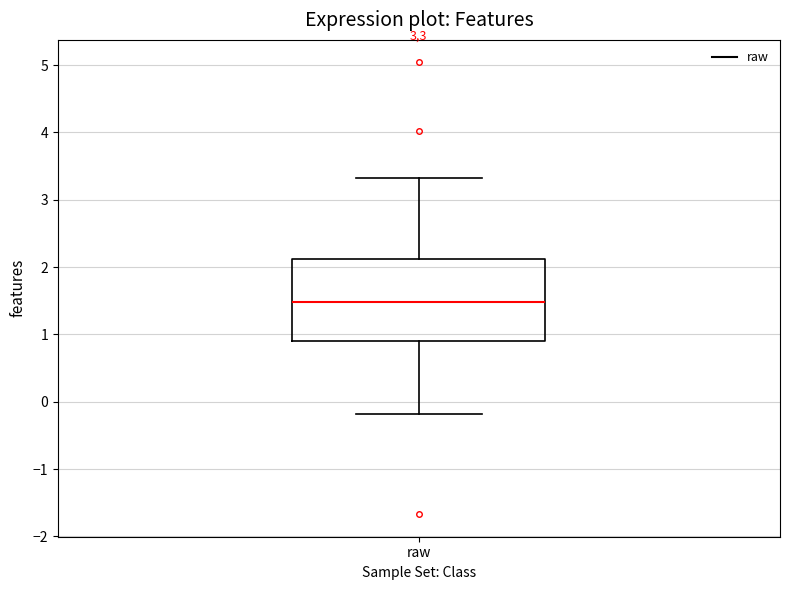

Where does the upper whisker of the box for raw end on the y-axis? The values are not printed on the chart, so give them approximately, as read against the axis.

3.3